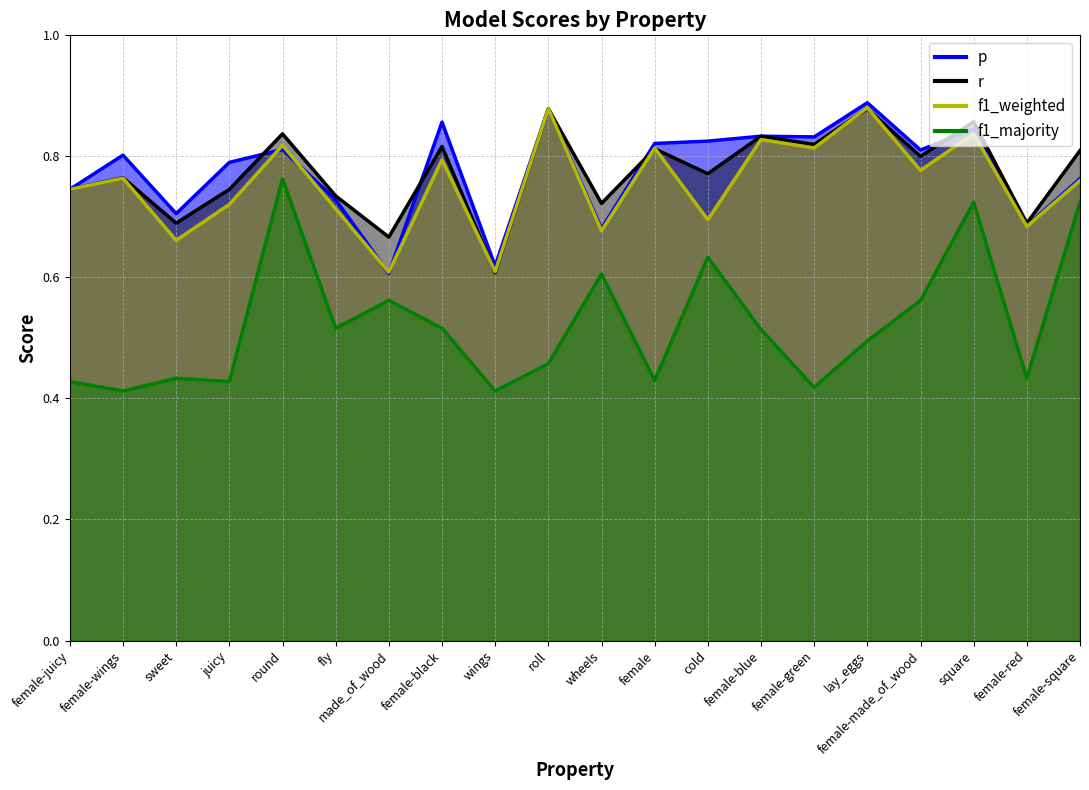

What is the sum of all f1_weighted values?

15.1